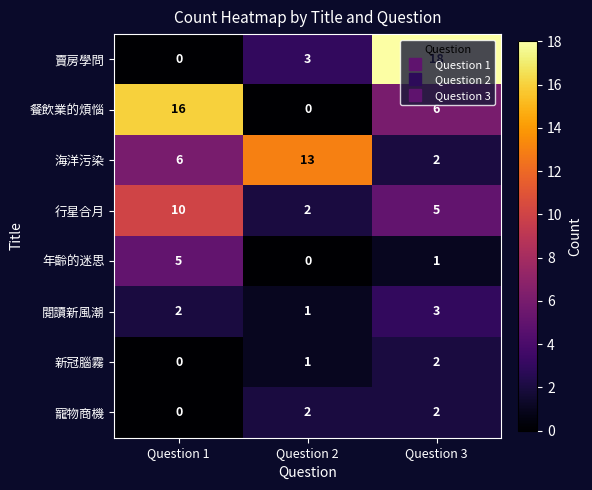

How many values in 年齡的迷思 are above zero?

2